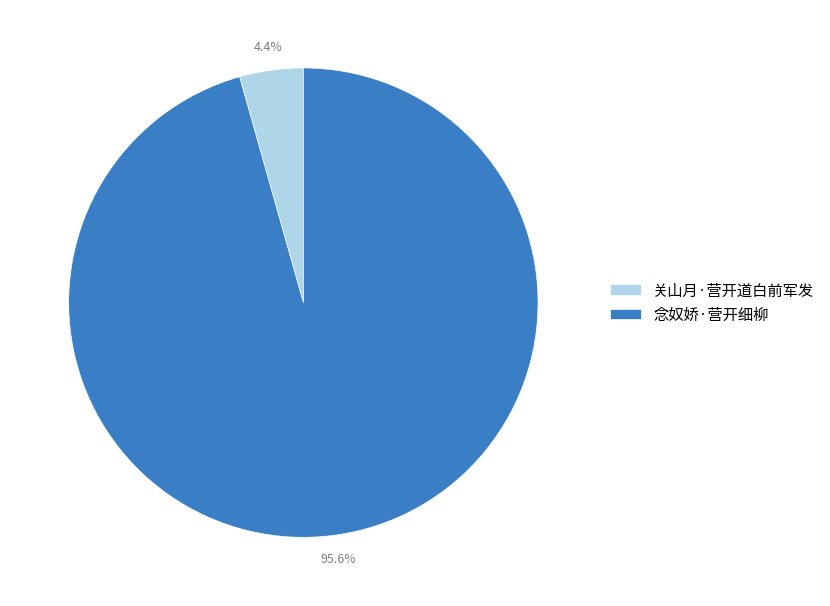

Which category accounts for the majority?

念奴娇·营开细柳